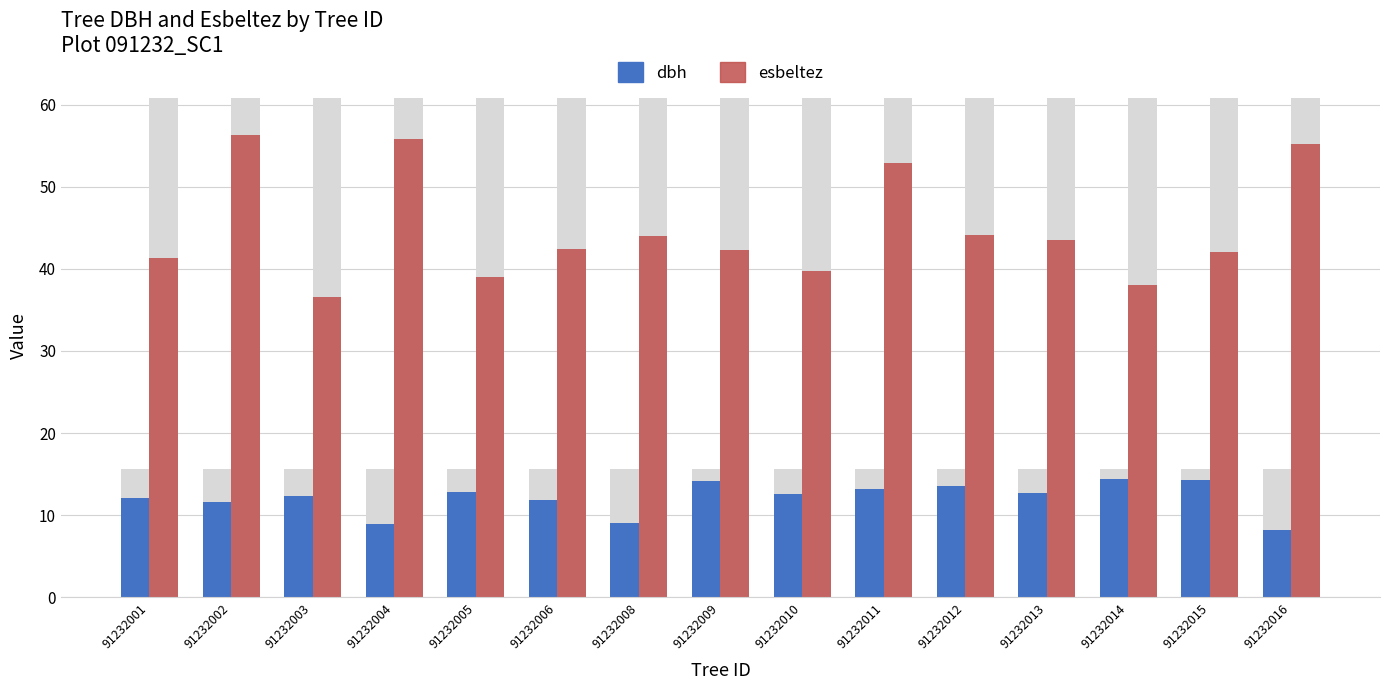

At which category is the sum across all series the highest?

91232002